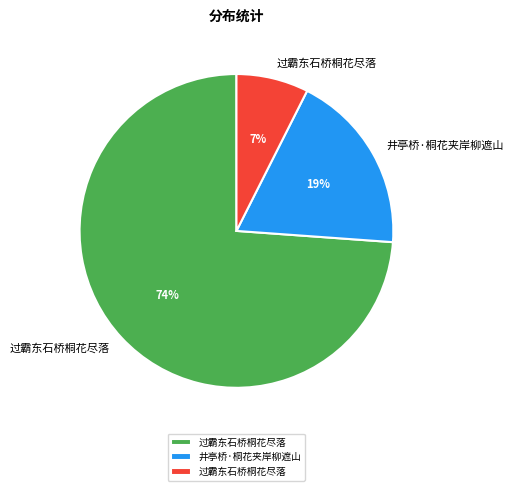

Does any single category account for the majority?

Yes